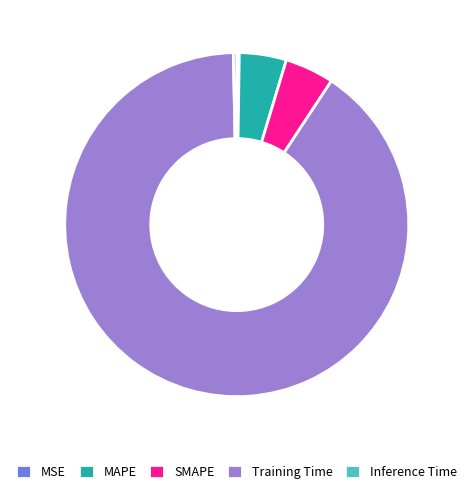

True or false: Inference Time accounts for 0% of the total.

True